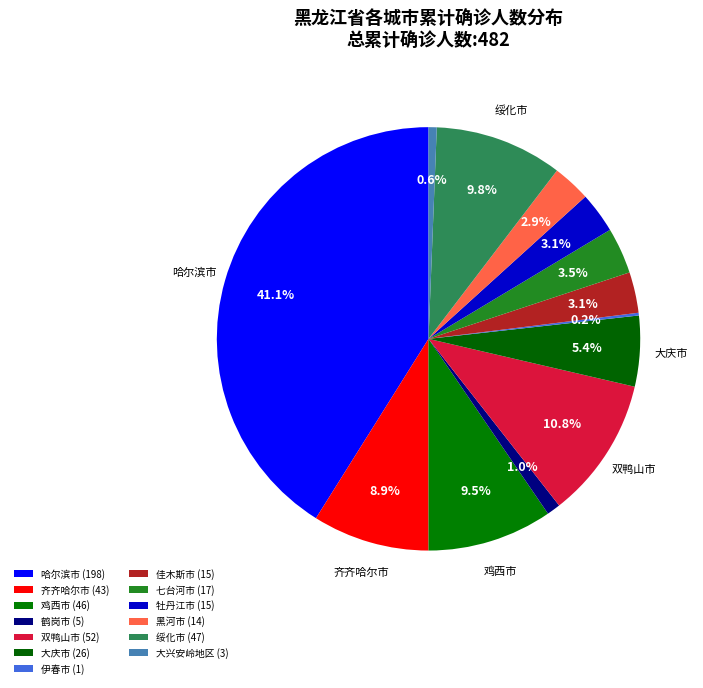

What is the largest slice in the pie chart?

哈尔滨市